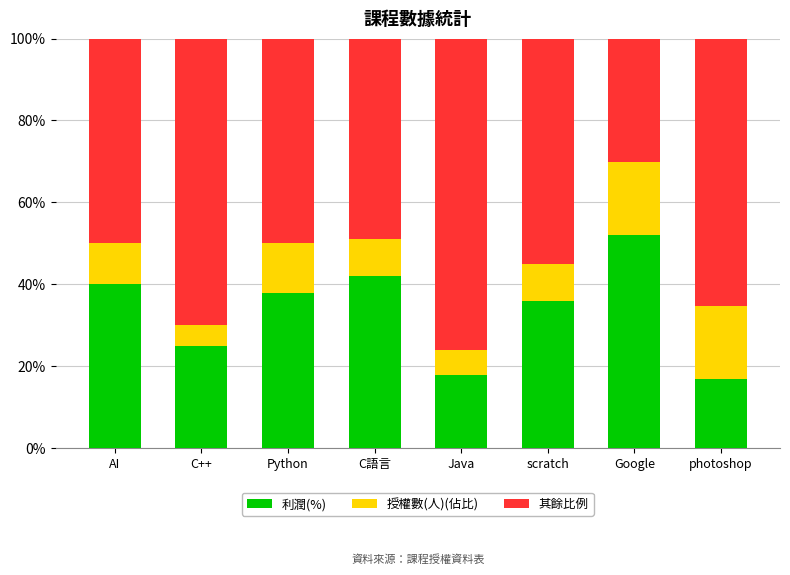

List the series in order of their overall mean, highest first.

其餘比例, 利潤(%), 授權數(人)(佔比)